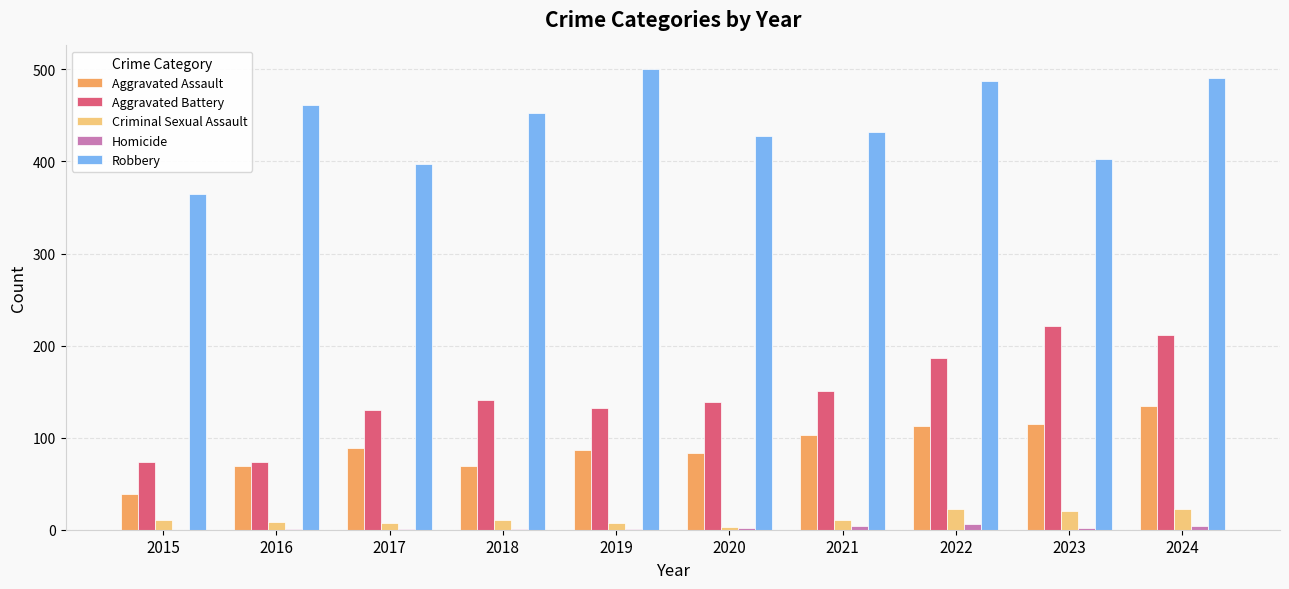

Which series changed the most between 2019 and 2020?

Robbery